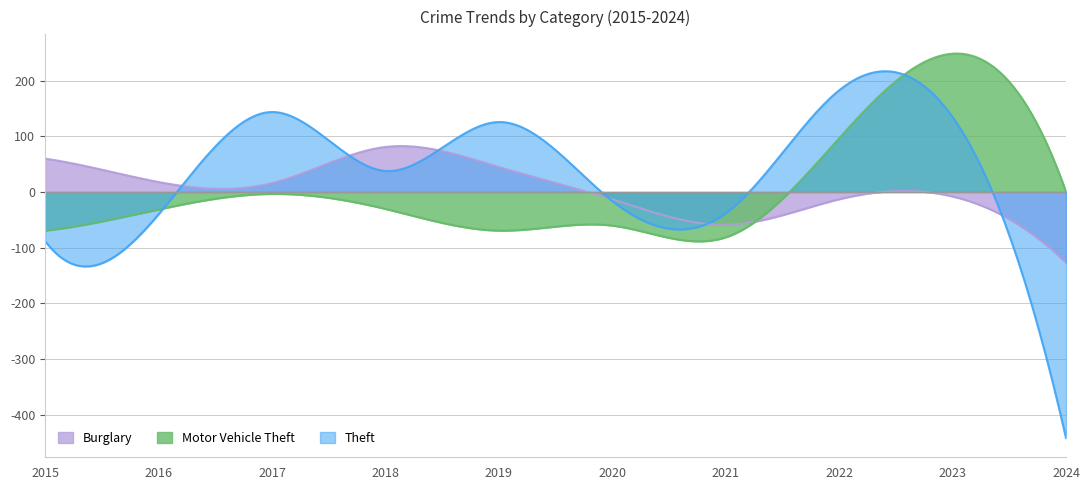

Does the chart have visible grid lines?

Yes